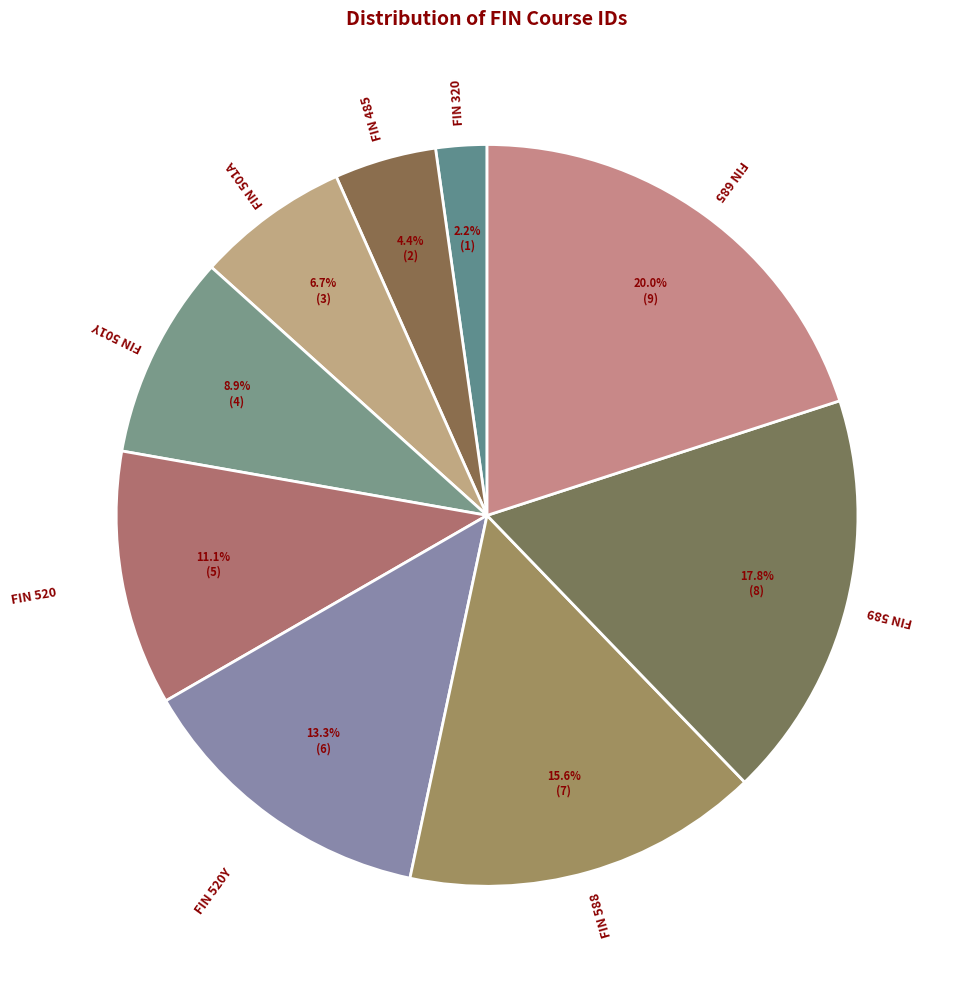

True or false: FIN 485 accounts for 4% of the total.

True